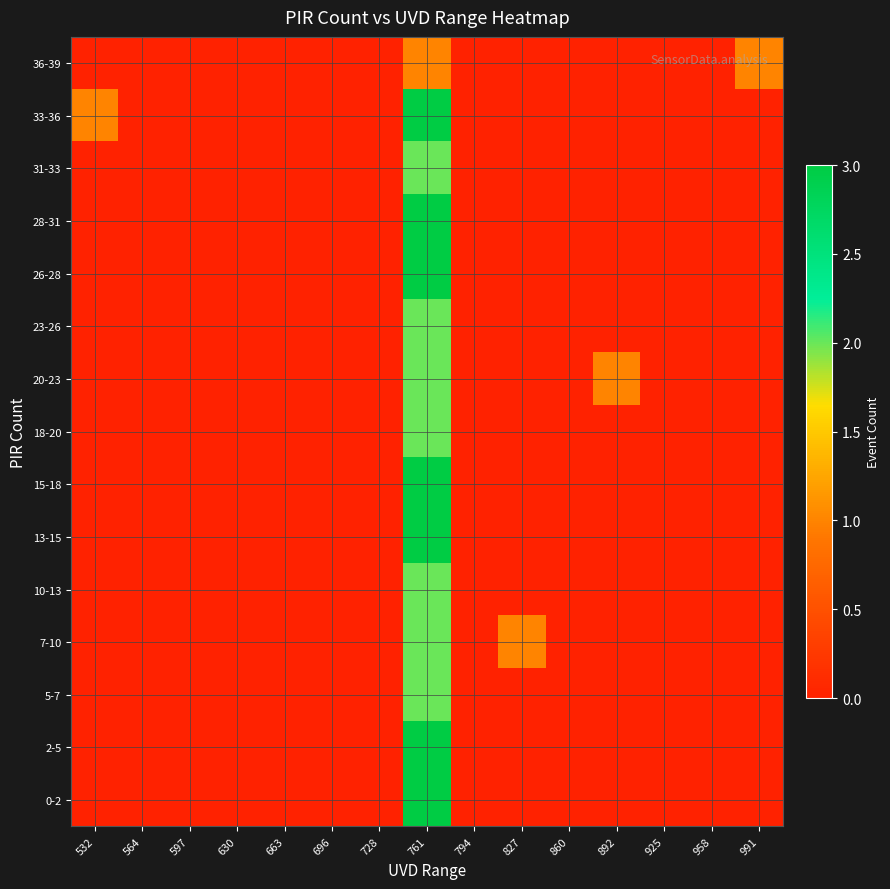

At how many categories does at least one series exceed 0?

5